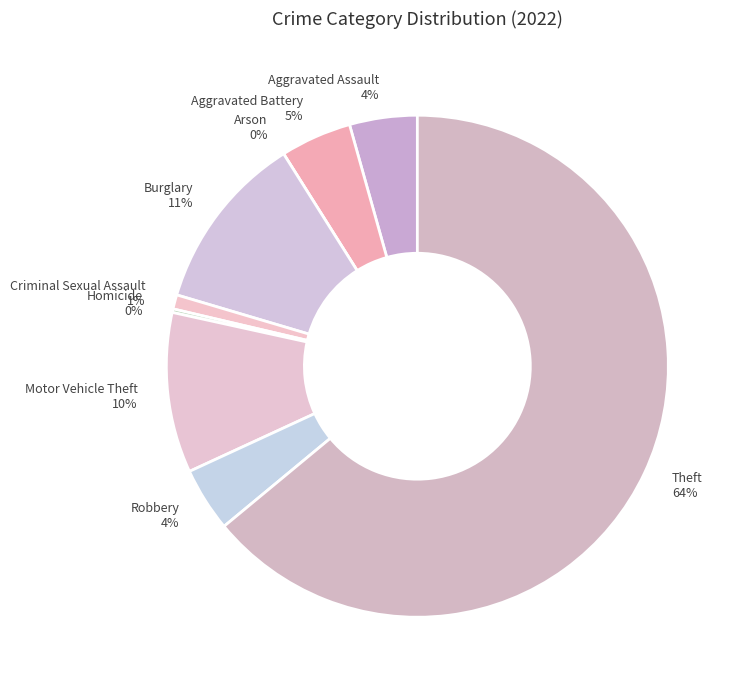

To the nearest percent, what is the difference between the largest and smallest slice percentages?

64%